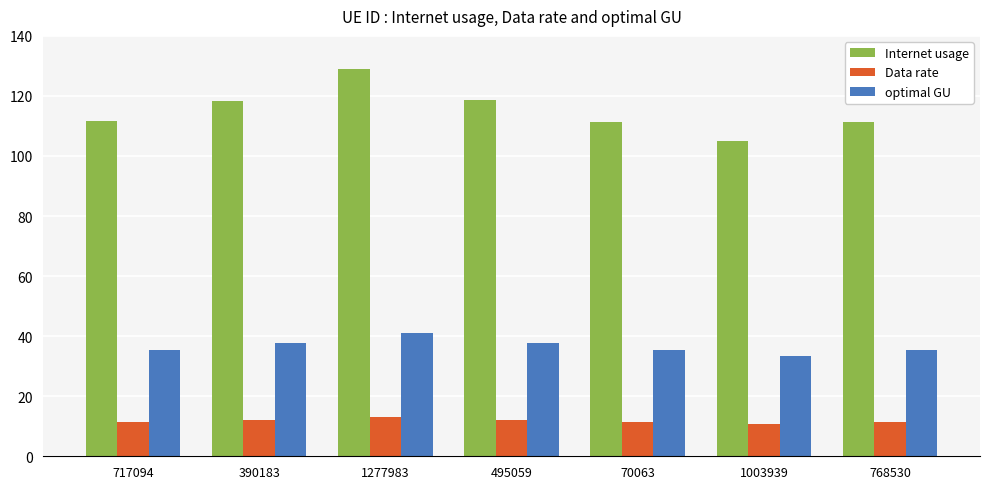

What is the difference between the Data rate values at 1277983 and 1003939?

2.4